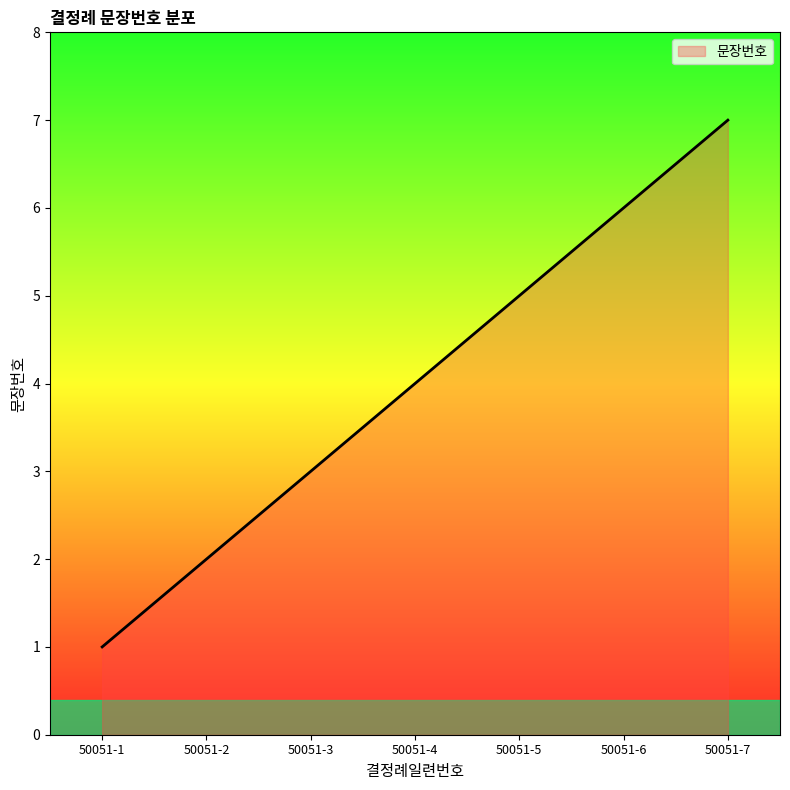

True or false: there are more than 1 points higher than both neighbors.

False